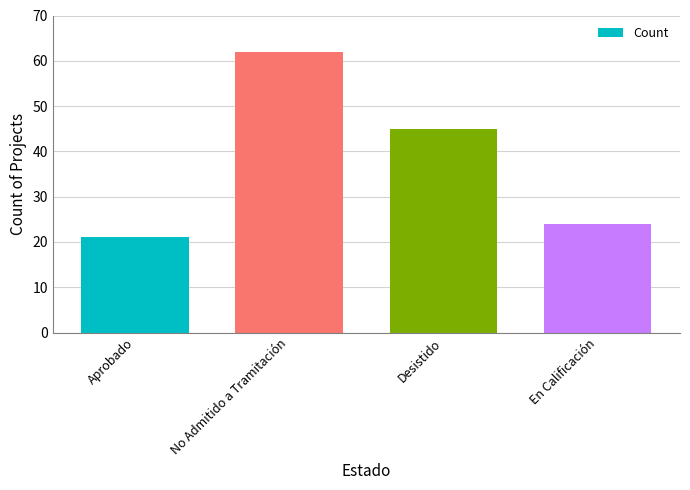

What is the change in value from Desistido to En Calificación?

-21